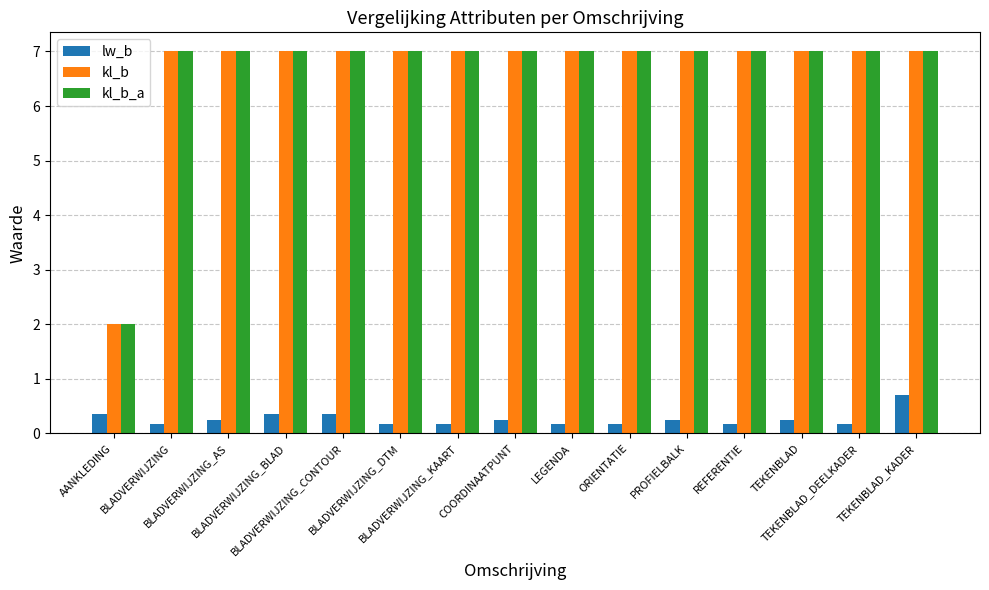

What is the difference between the maximum and minimum values in the kl_b_a series?

5.0